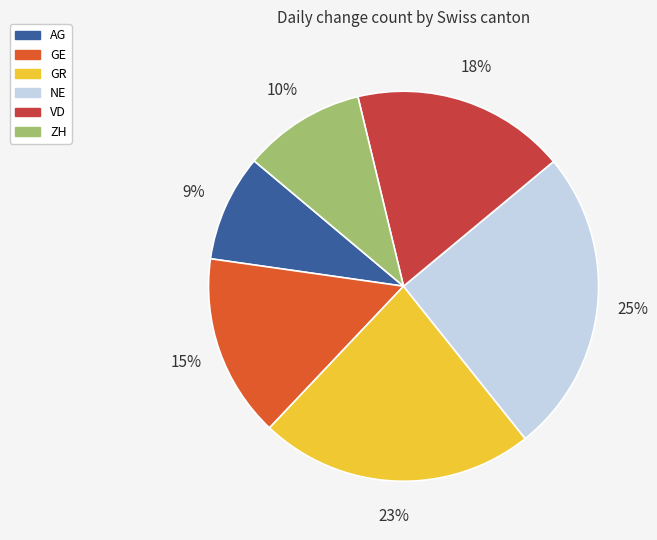

Do ZH and GR together represent more than half of the pie?

No